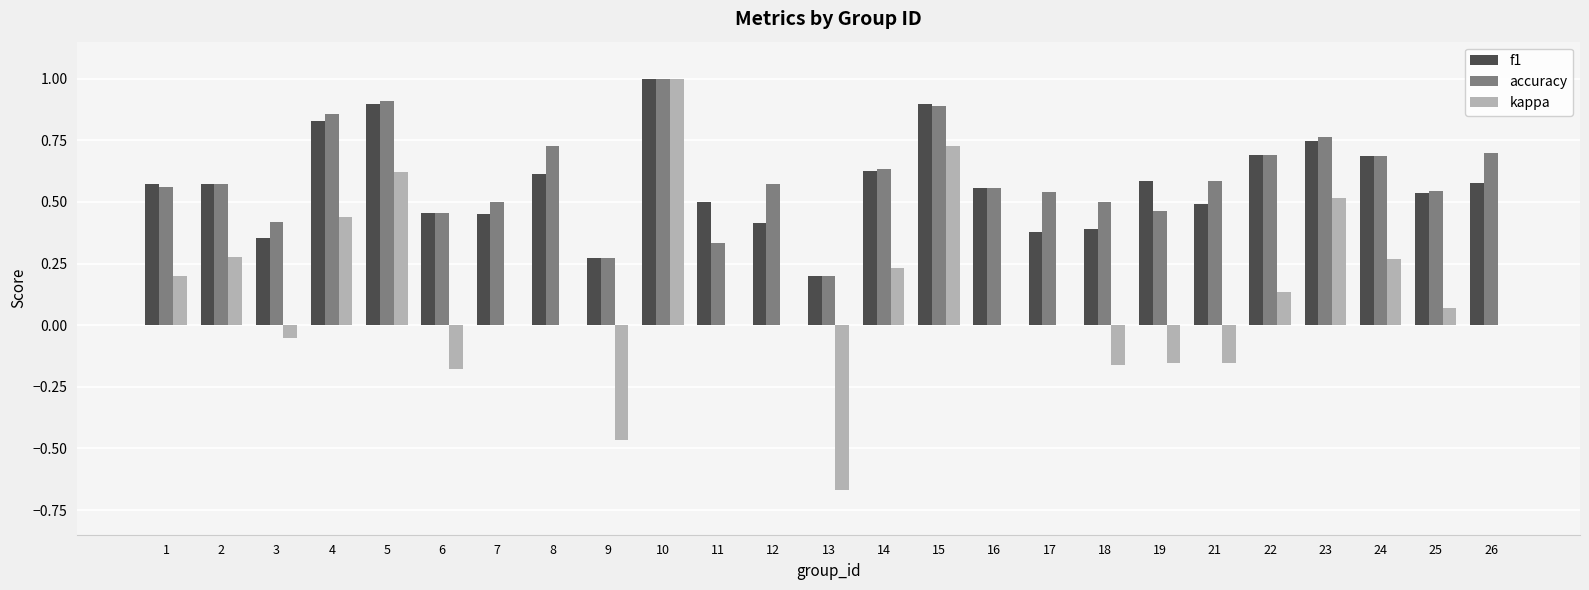

Is the value of kappa at 10 greater than the value of accuracy at 8?

Yes